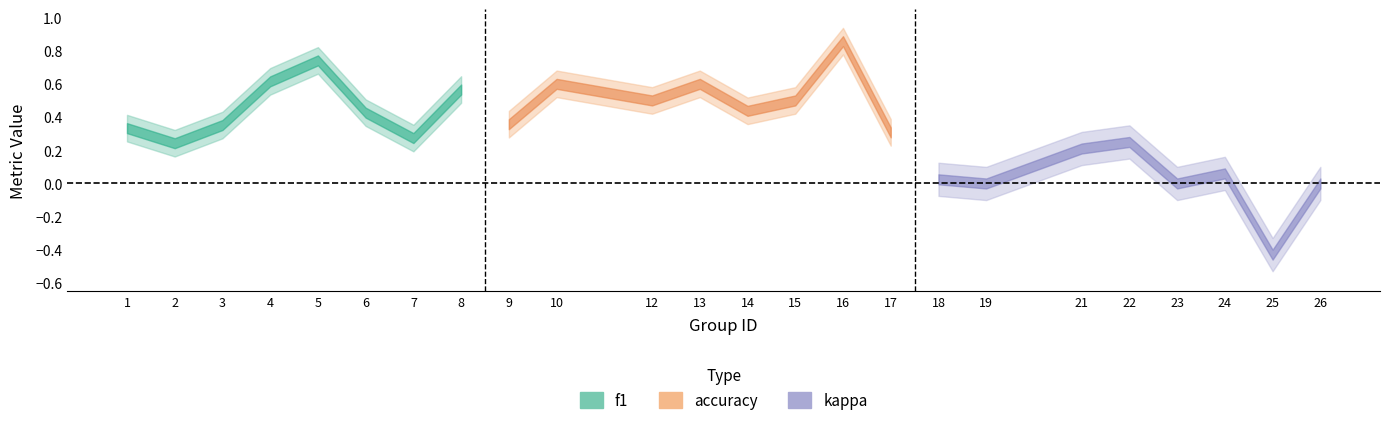

Is the value of accuracy at 13 greater than the value of kappa at 10?

Yes